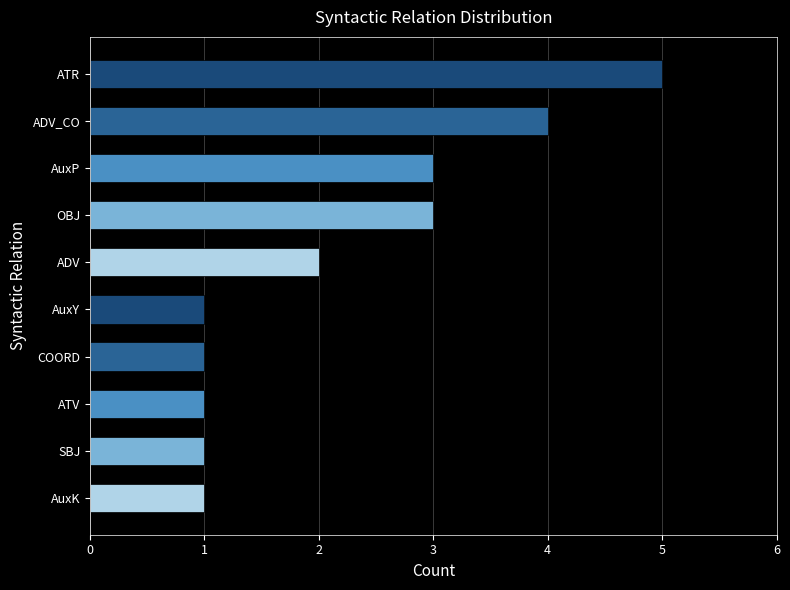

What is the sum of all values?

22